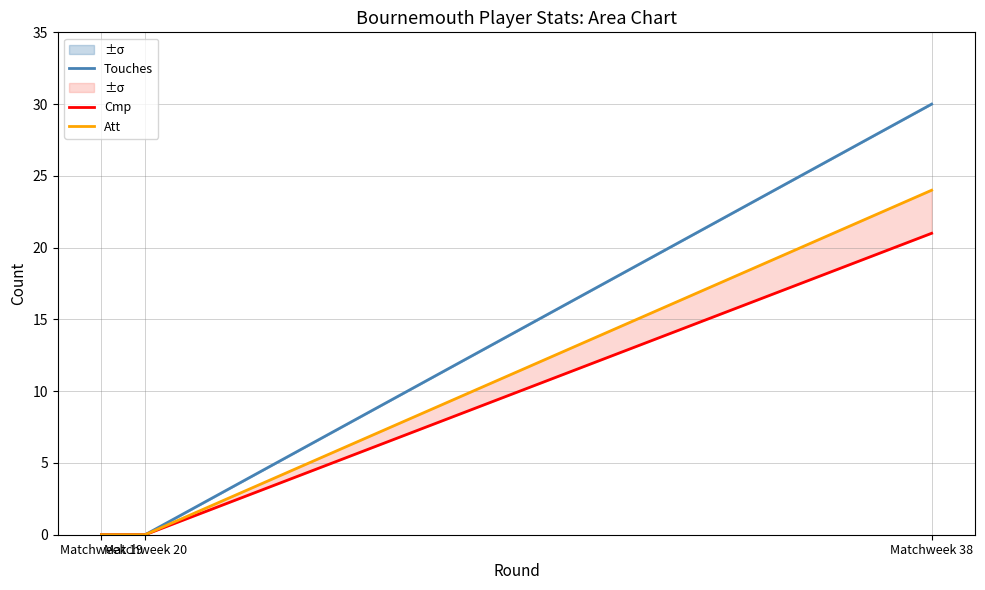

Reading left to right, transcribe all the data shown in this chart.

Touches: 0	0	30
Cmp: 0	0	21
Att: 0	0	24